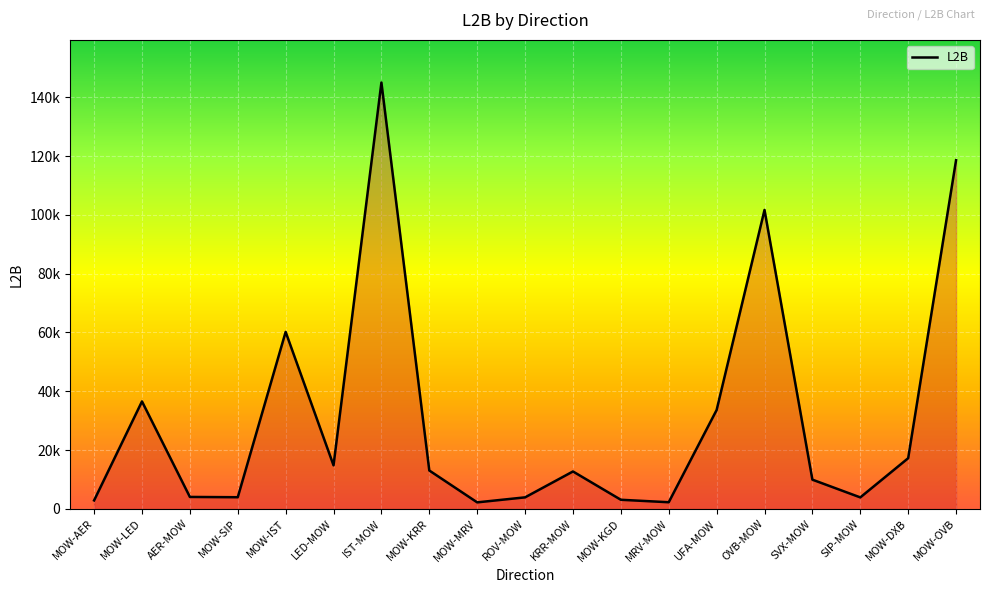

Does the chart have visible grid lines?

Yes